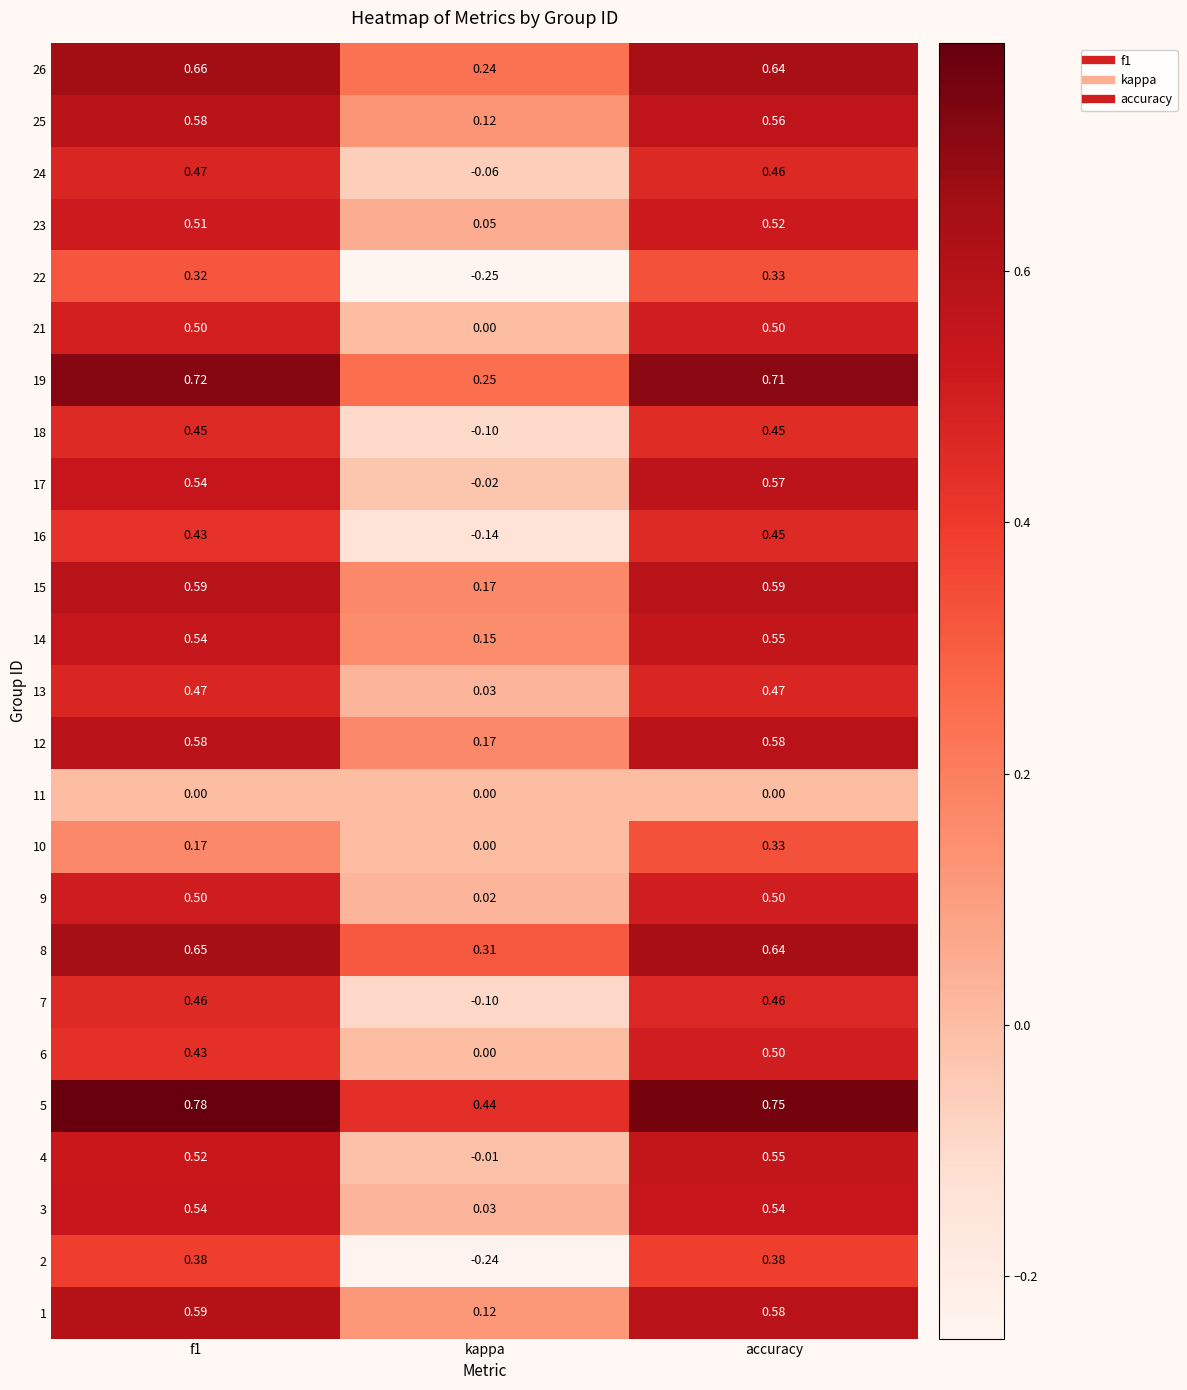

At which category is the sum across all series the highest?

accuracy